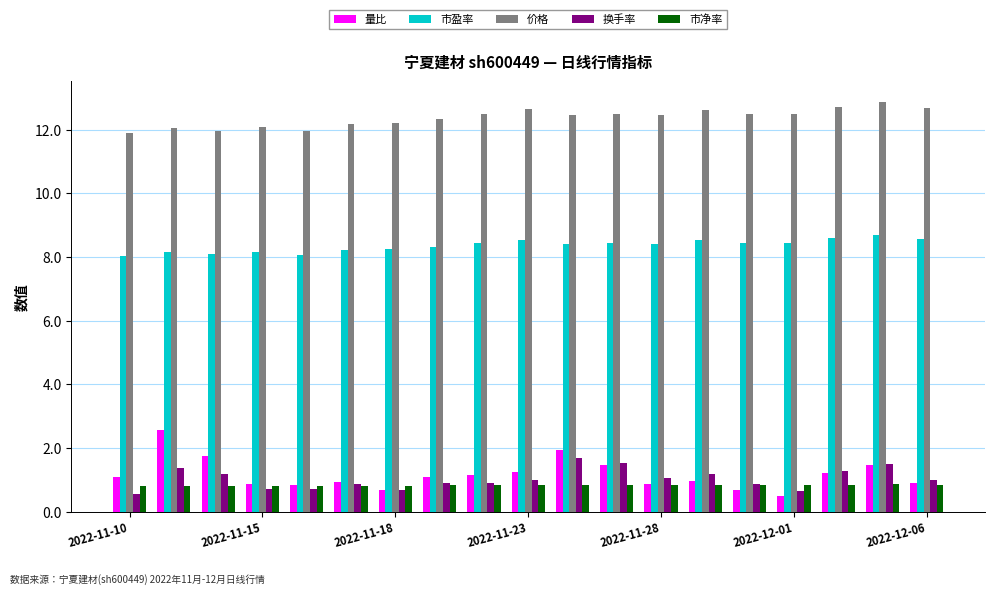

How many distinct data groups are displayed?

5